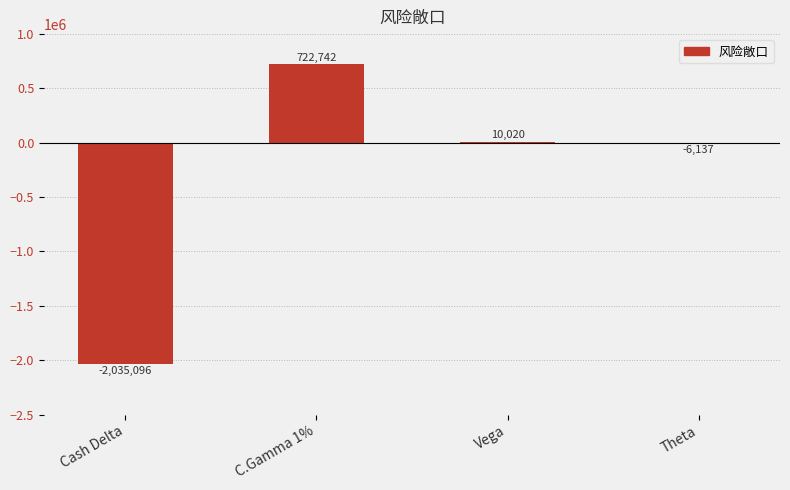

Reading left to right, list all the values displayed in this chart.

Cash Delta=-2035096	C.Gamma 1%=722742	Vega=10020	Theta=-6137